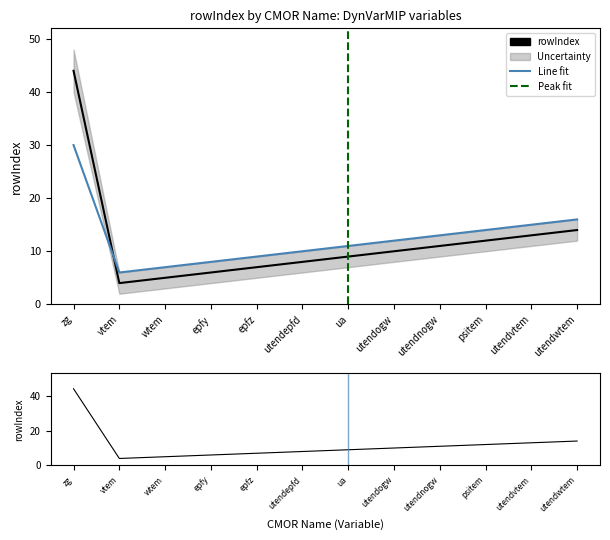

Between epfz and utendepfd, which is larger?

utendepfd